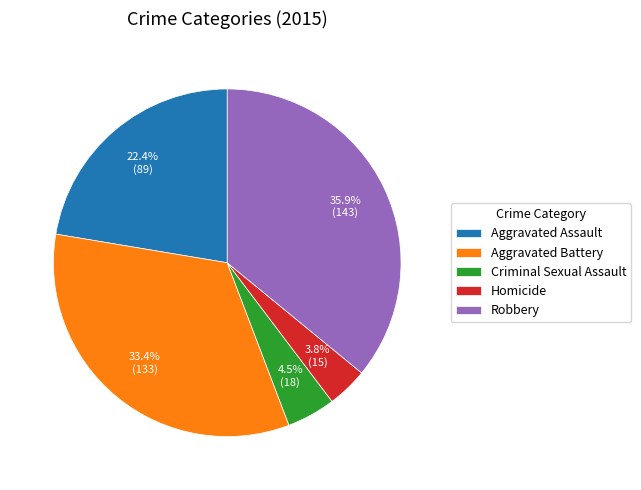

Which slice is the smallest?

Homicide